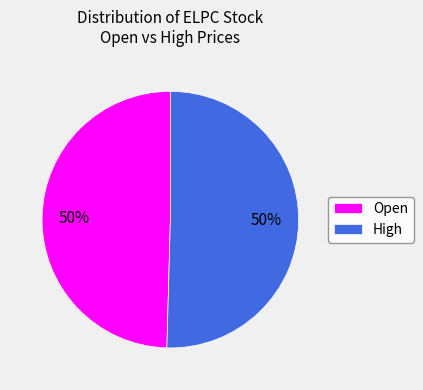

Approximately how many times larger is the value at High compared to Open?

1.0